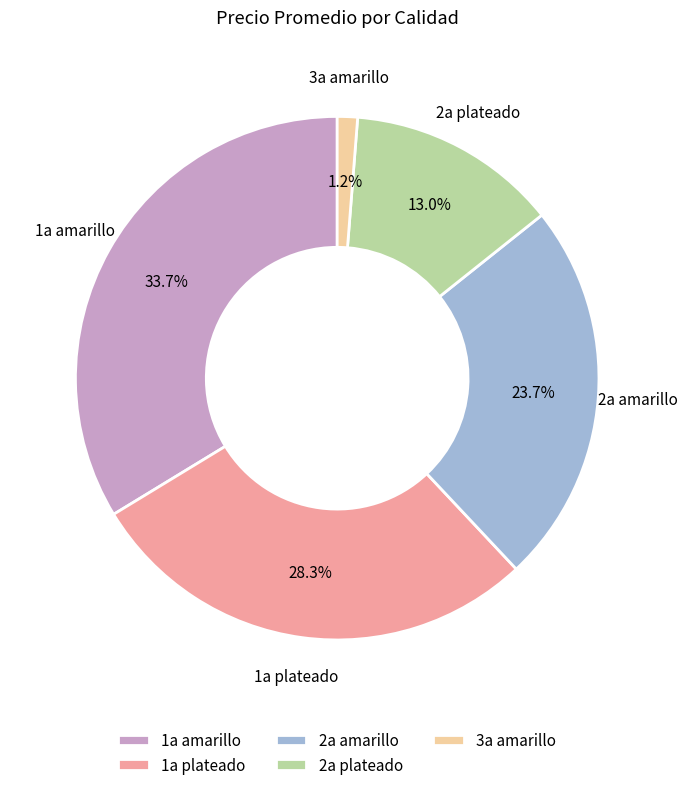

Which has a higher value, 2a amarillo or 1a amarillo?

1a amarillo